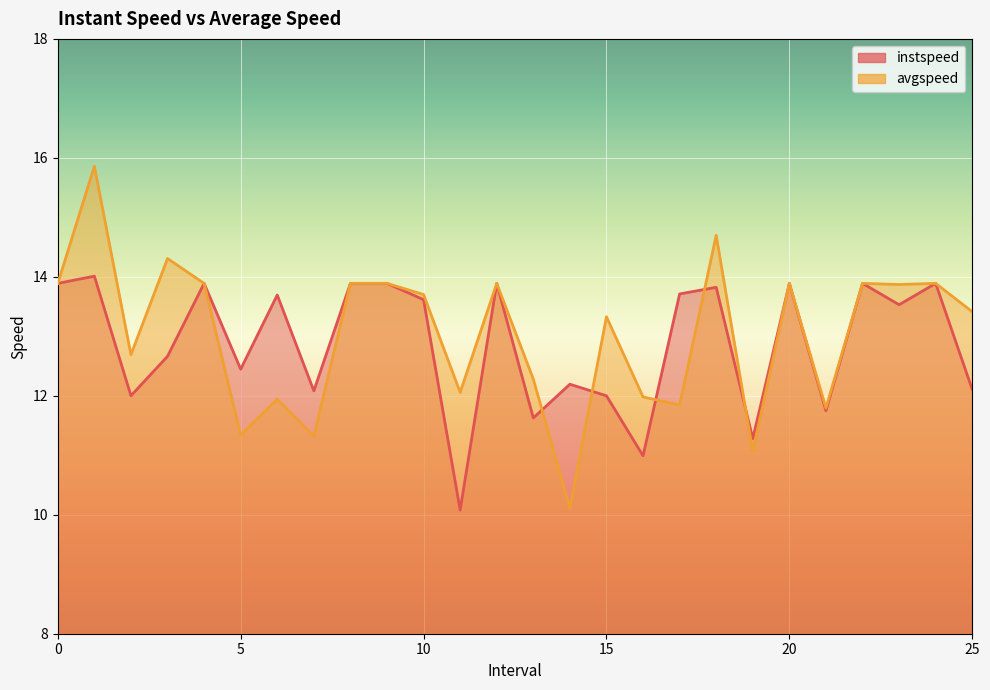

What is the label of the 24th point from the right?

2.0